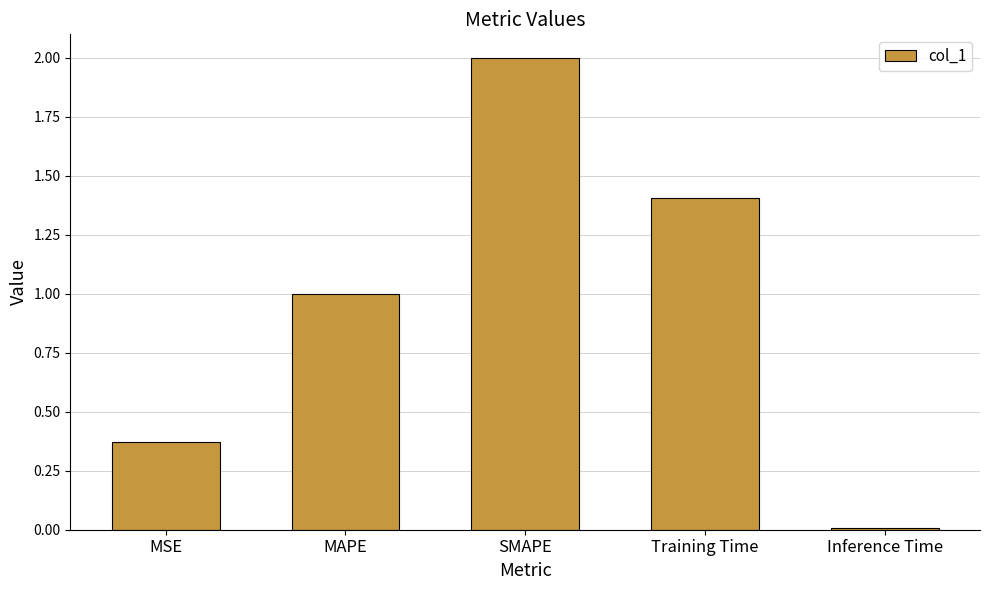

At which category does the chart reach its peak across all series?

SMAPE